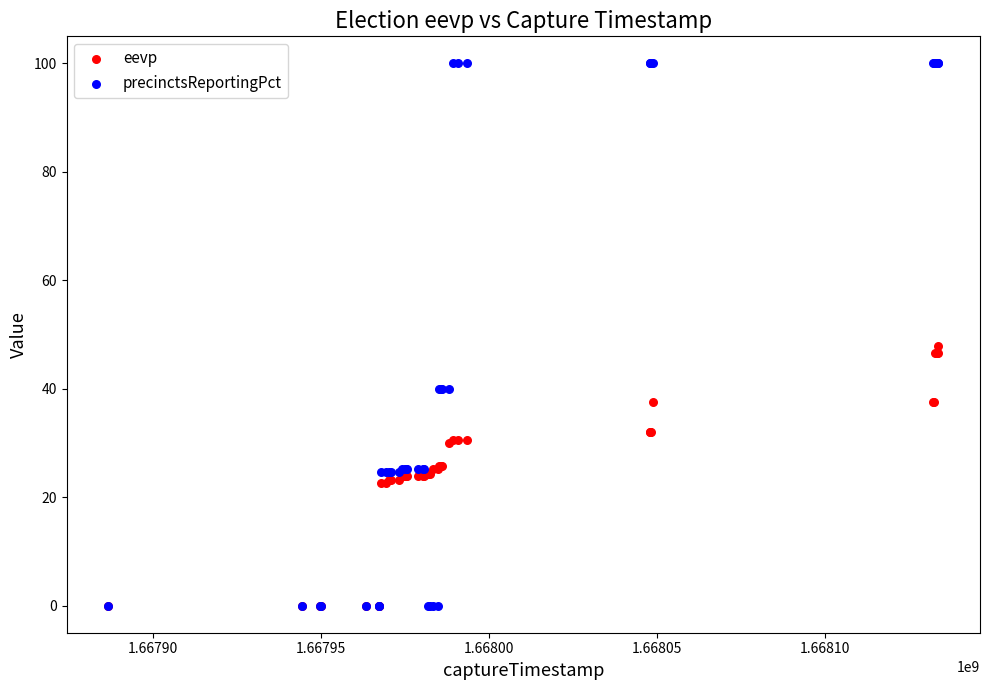

Across all series, what Y value is closest to 50?

47.9